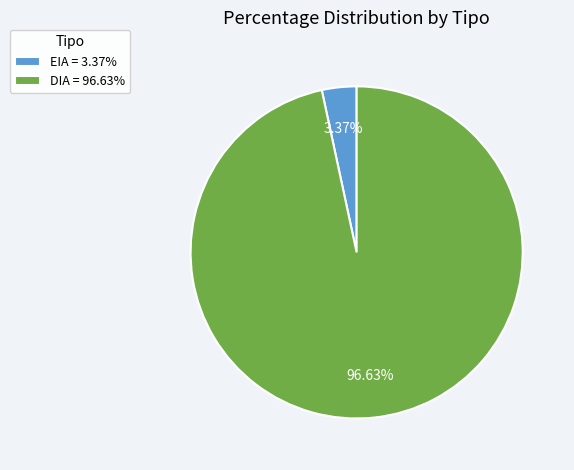

What is the ratio of the value at DIA = 96.63% to the value at EIA = 3.37%?

28.7